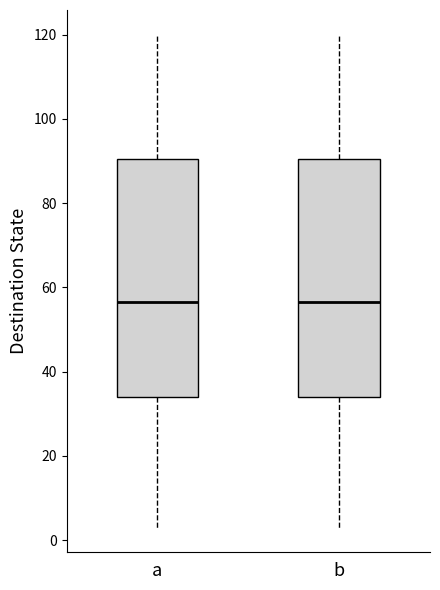

Where does the median line of the box for b sit on the y-axis? The values are not printed on the chart, so give them approximately, as read against the axis.

56